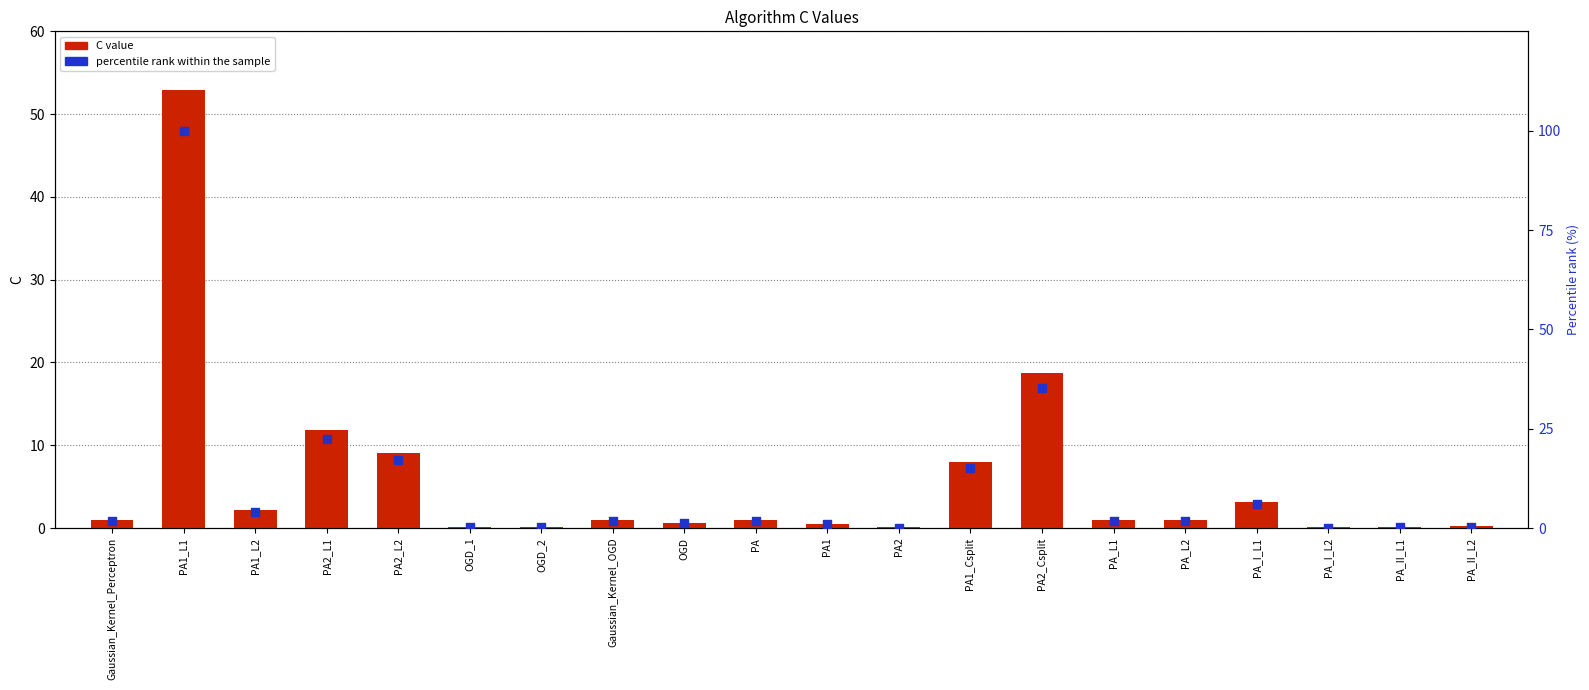

Is the value of percentile rank within the sample at PA2_Csplit greater than the value of C value at Gaussian_Kernel_Perceptron?

Yes